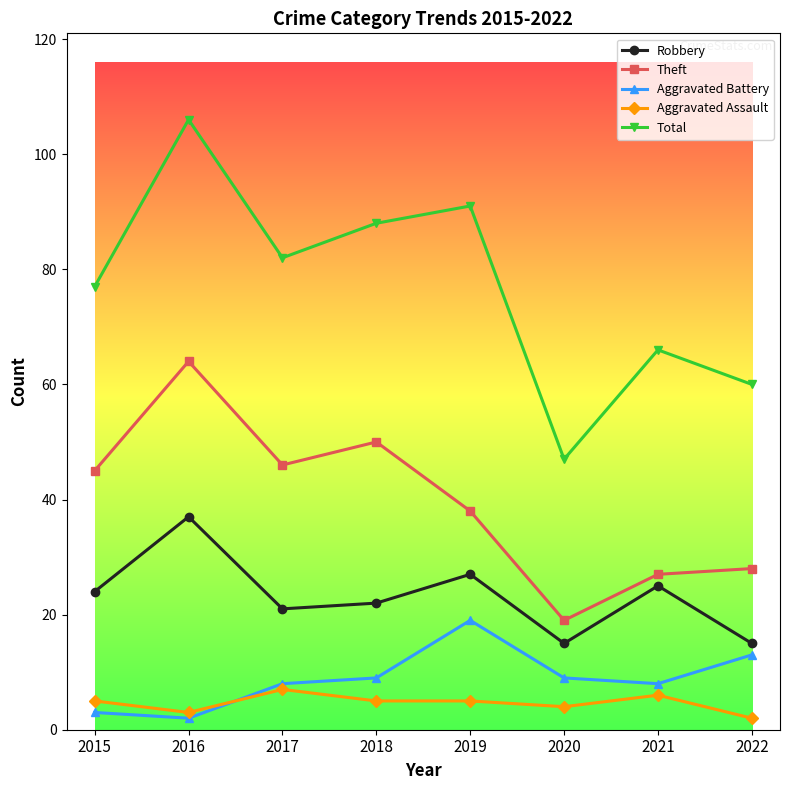

Reading left to right, what are all the values shown in this chart?

Robbery: 24	37	21	22	27	15	25	15
Theft: 45	64	46	50	38	19	27	28
Aggravated Battery: 3	2	8	9	19	9	8	13
Aggravated Assault: 5	3	7	5	5	4	6	2
Total: 77	106	82	88	91	47	66	60